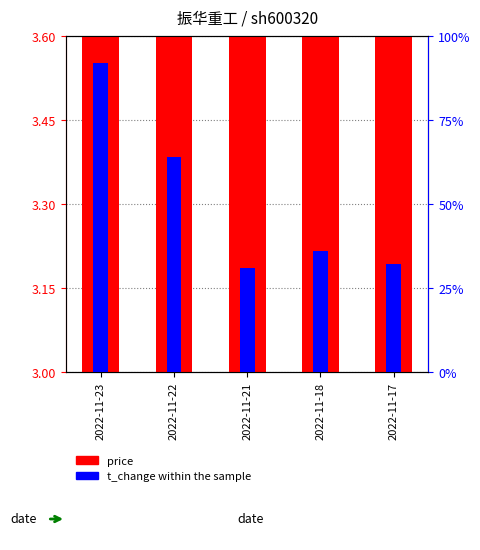

Is the value of price at 2022-11-23 greater than the value of t_change at 2022-11-23?

No